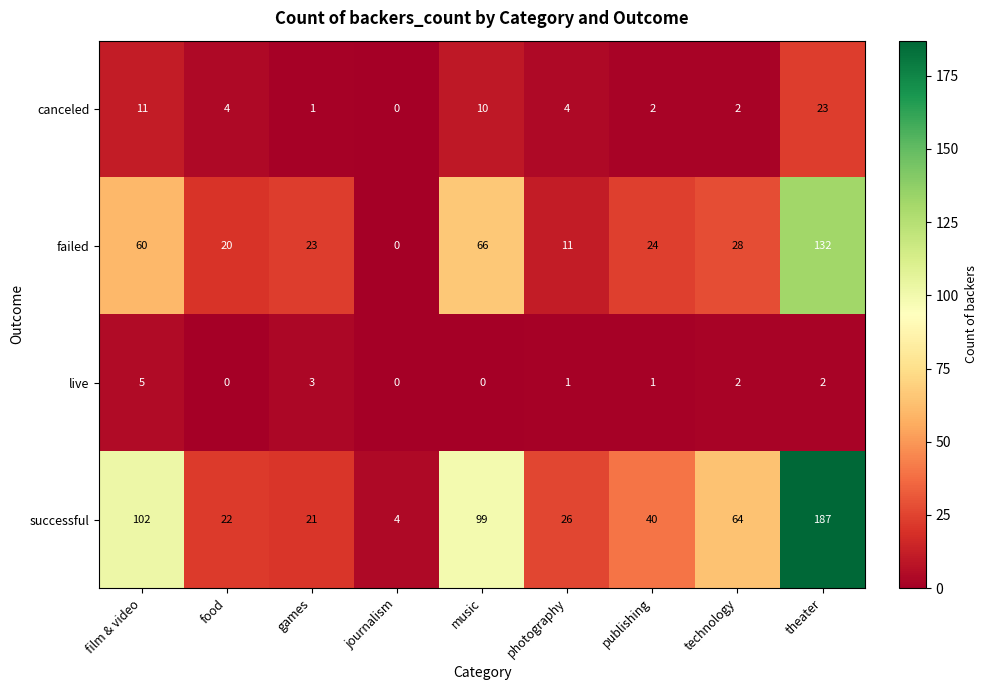

What is the highest value of the successful series?

187